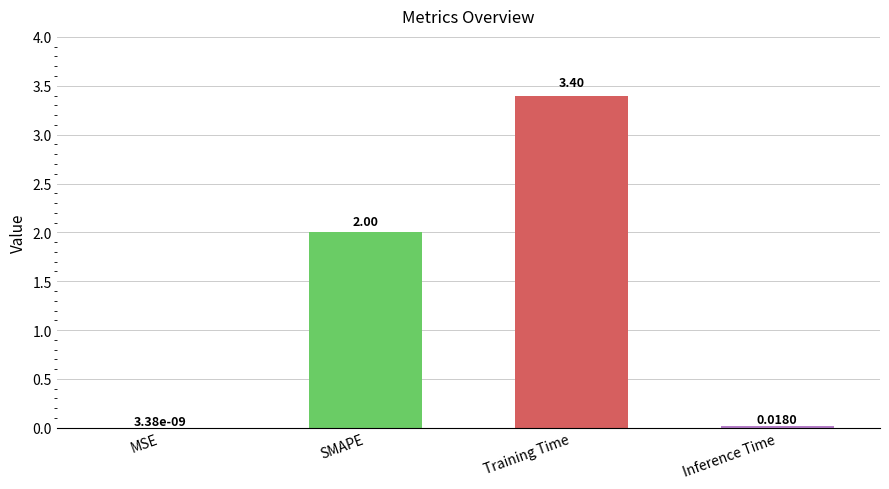

Which label corresponds to the largest value in the chart?

Training Time